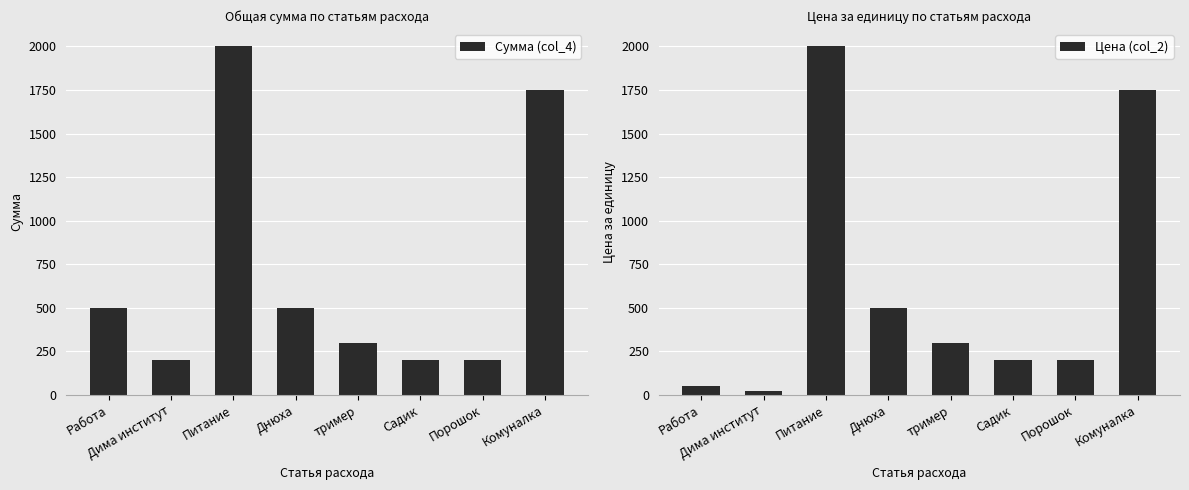

What is the sum of the Цена (col_2) values at Дима институт and Комуналка?

1770